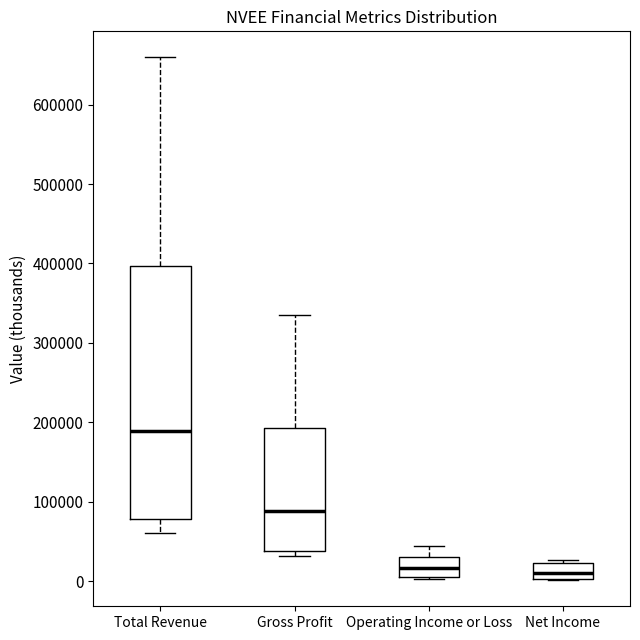

Which box is the tallest, from its lower edge to its upper edge?

Total Revenue